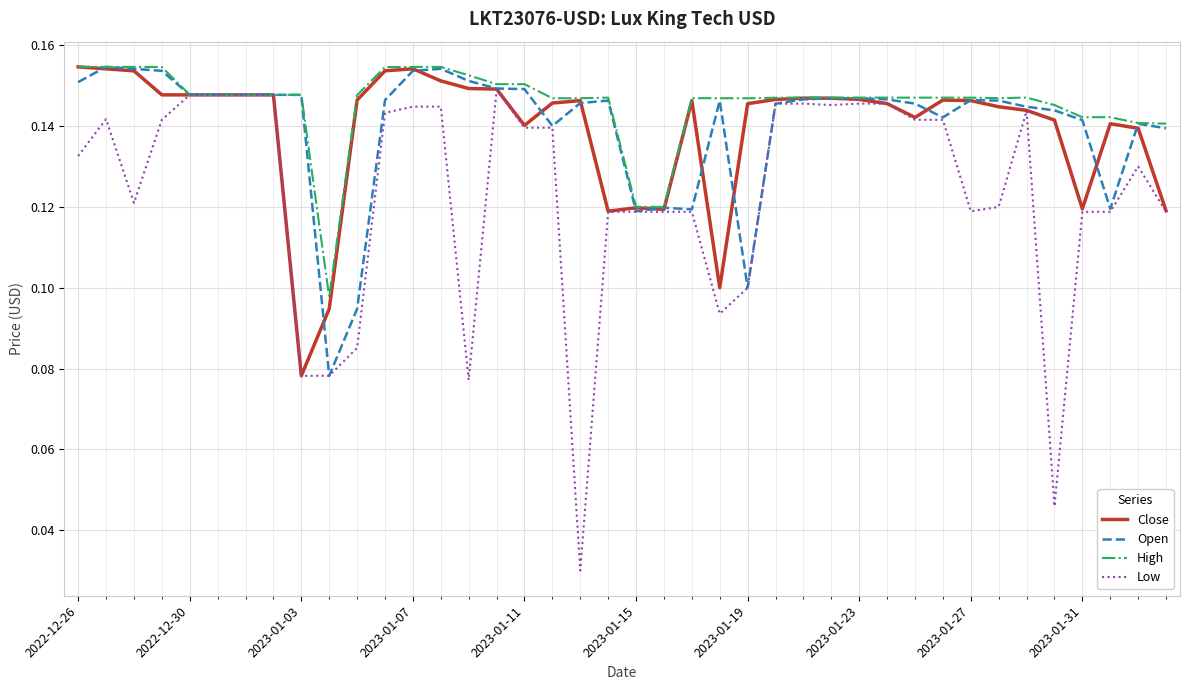

How many lines are shown in the chart?

4